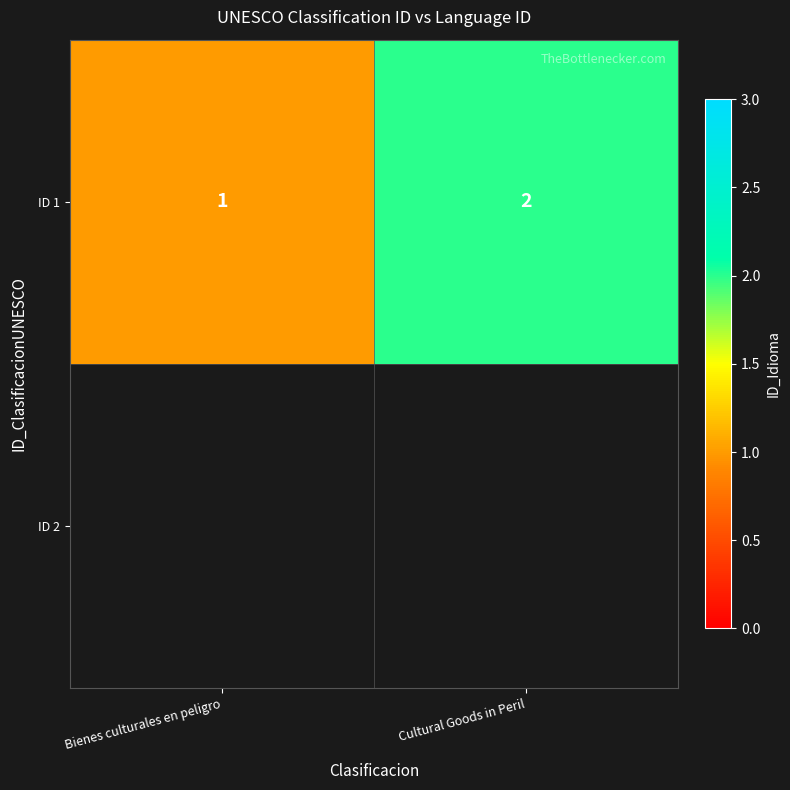

How many categories are shown in the chart?

2